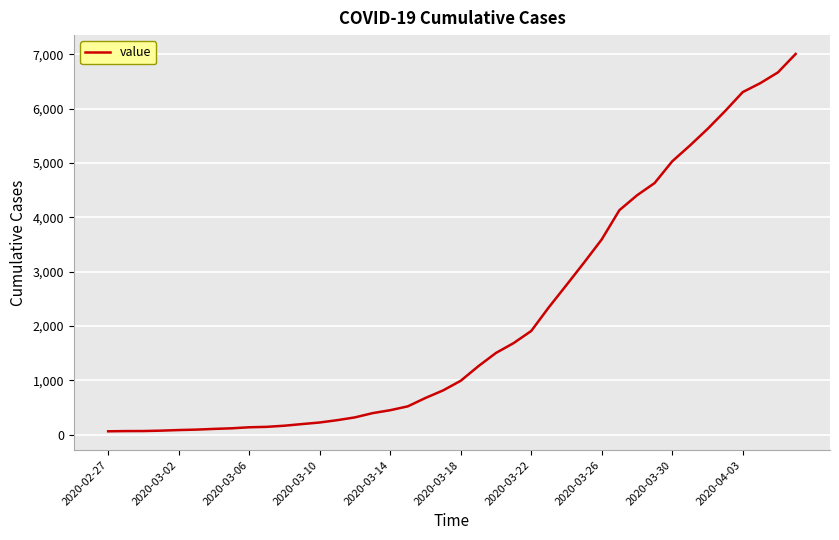

What is the average value?

2144